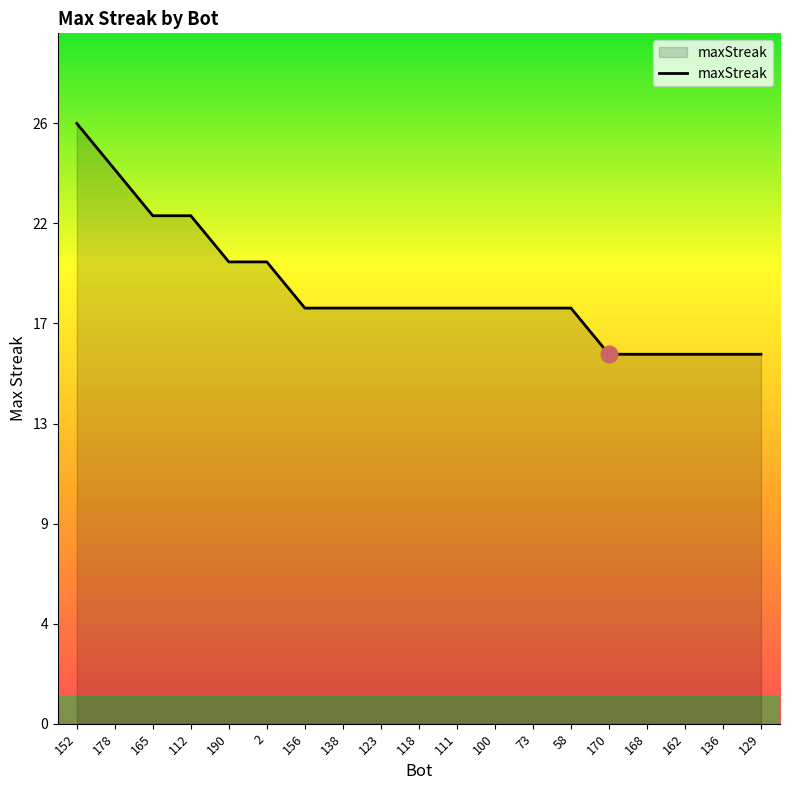

The value at 156 is 18. True or false?

True